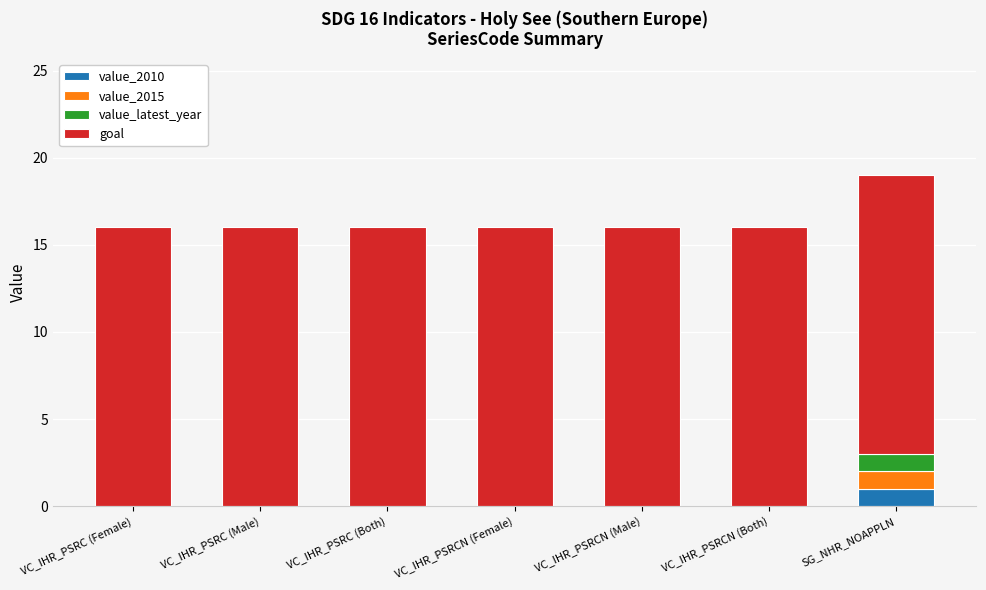

At which category is the sum across all series the highest?

SG_NHR_NOAPPLN